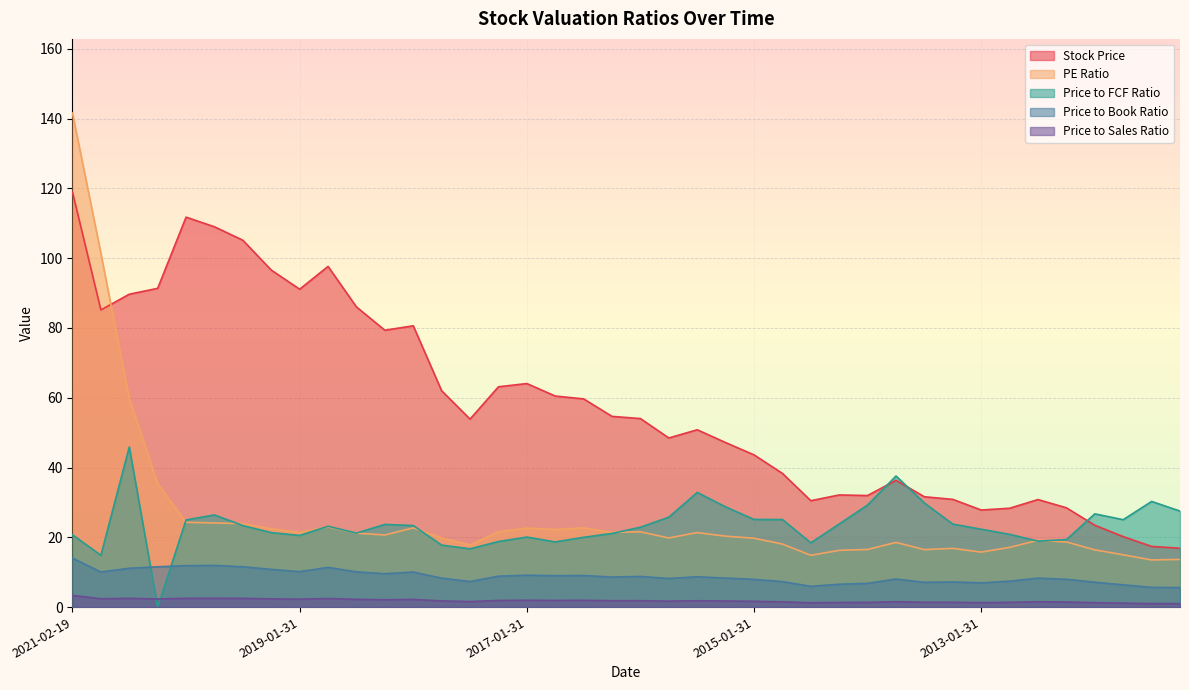

At which label is Stock Price closest to 67?

2017-01-31